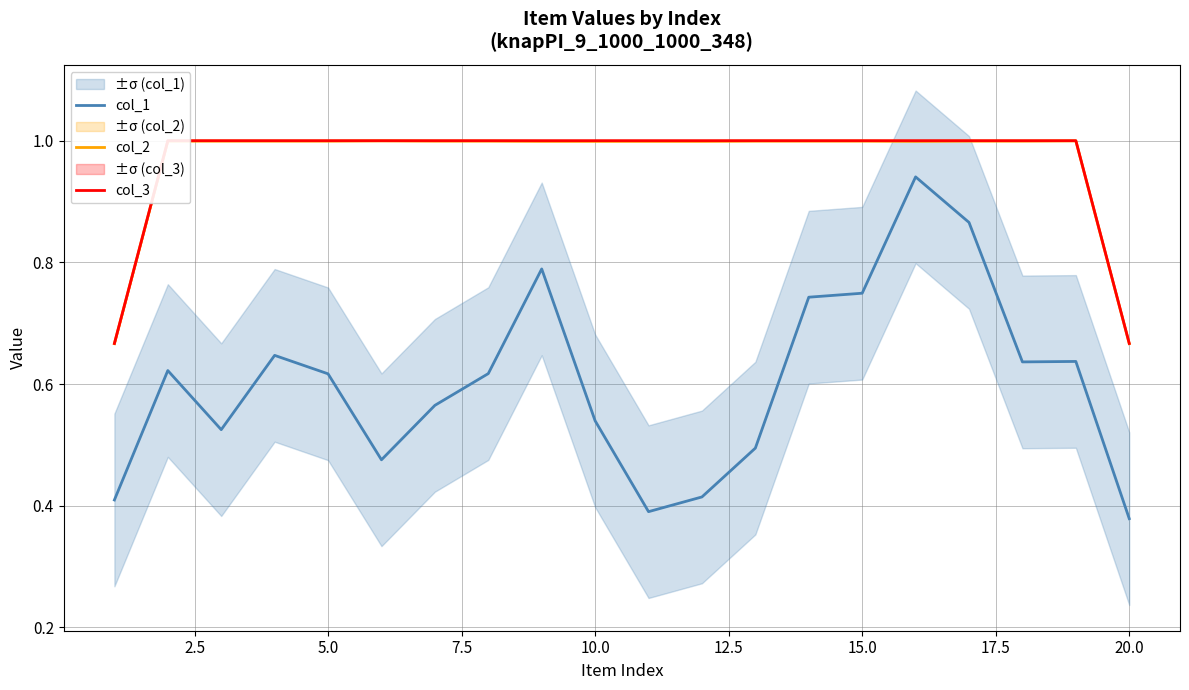

Count the col_3 values in the range 1 to 2.

18